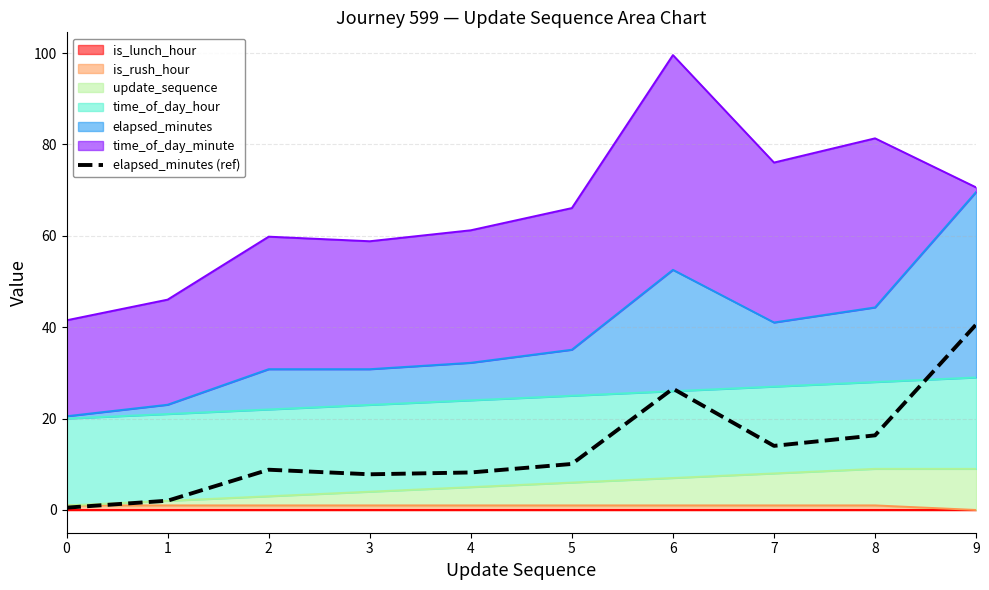

Which has a higher value, 8 or 2?

8